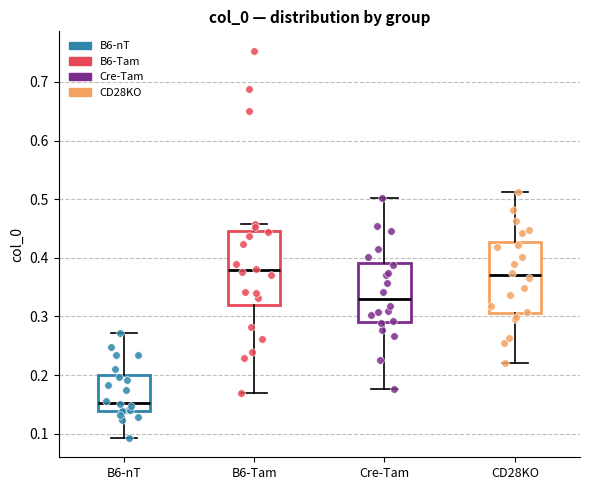

Which box has the lowest median line?

B6-nT